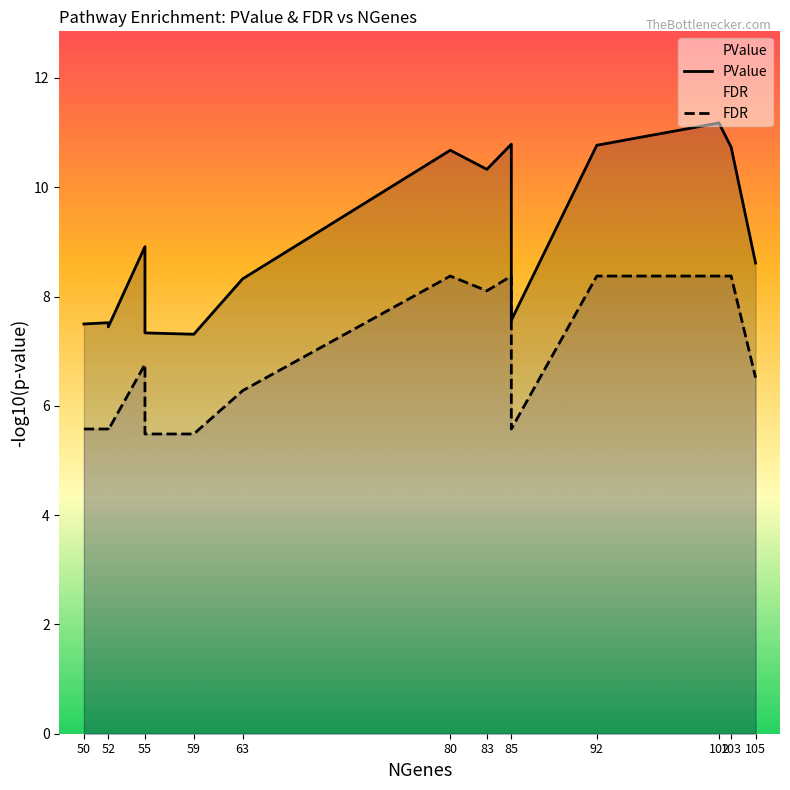

True or false: PValue and FDR intersect in this chart.

False